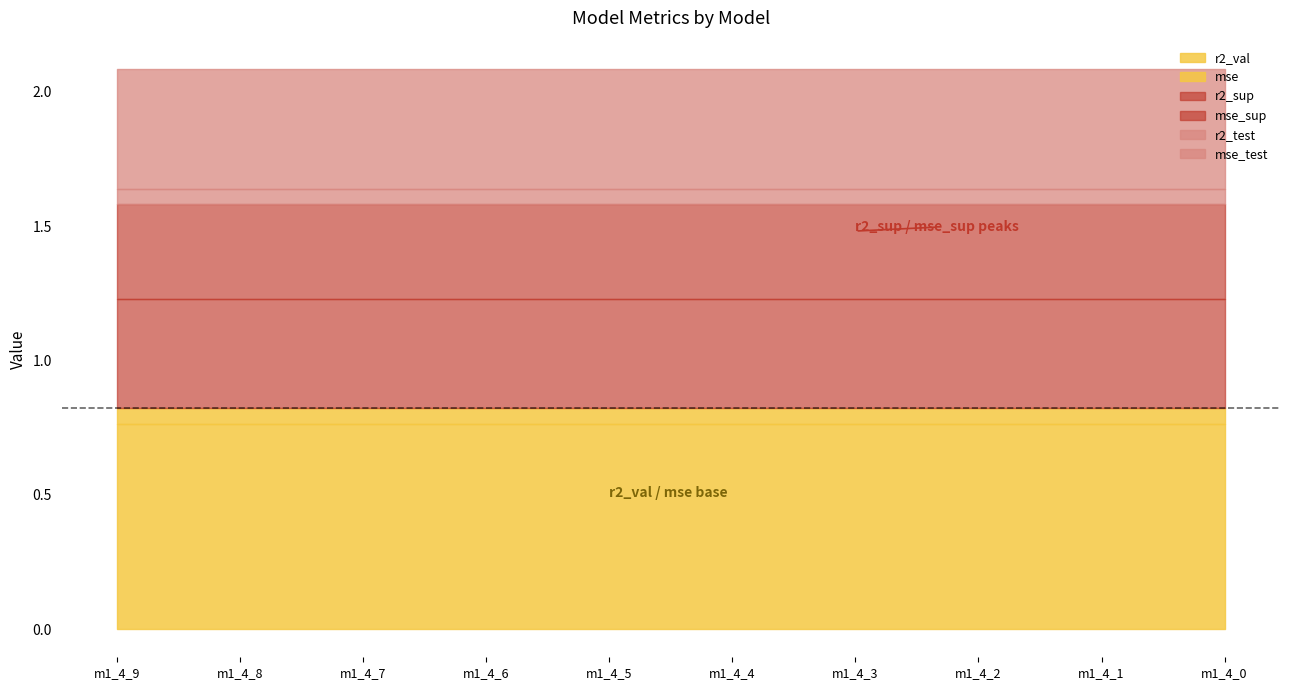

True or false: mse and mse_test cross at least once.

False